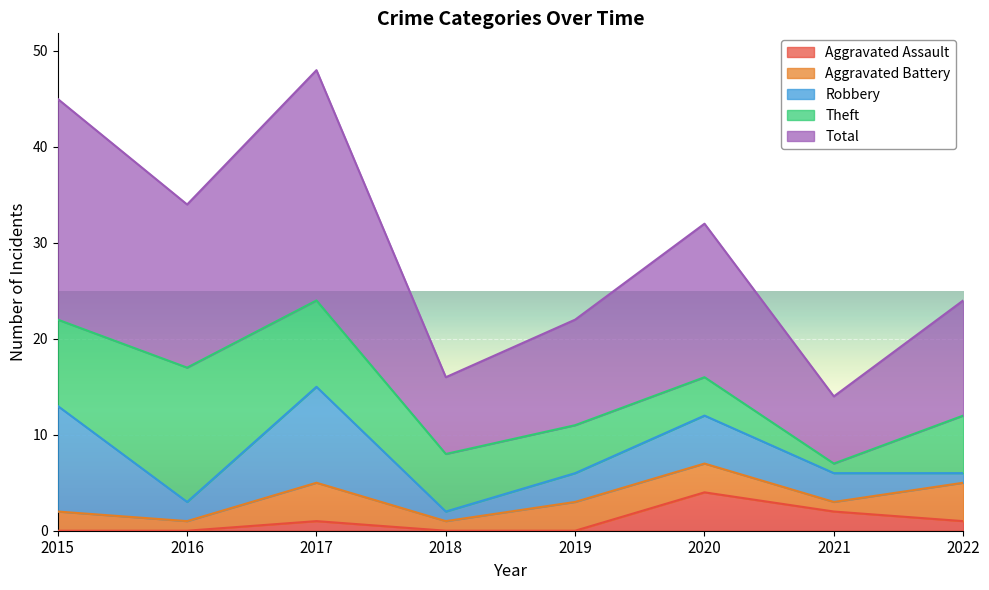

How many data points in Theft are less than 6?

3